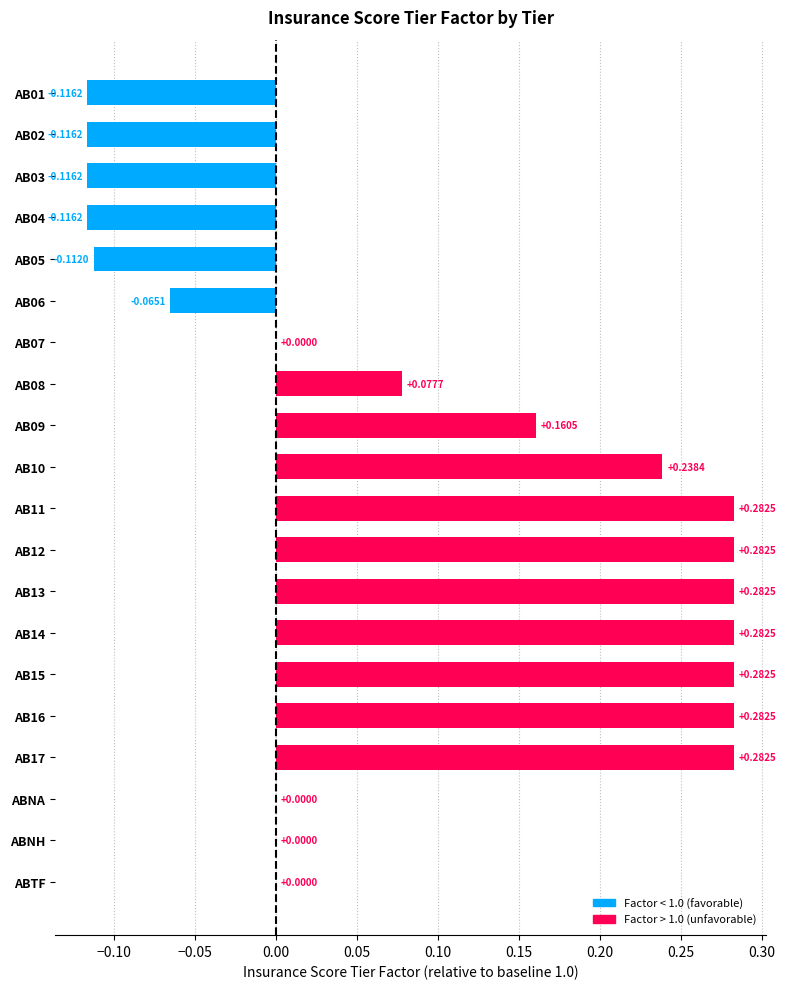

Between AB07 and AB06, which is larger?

AB07